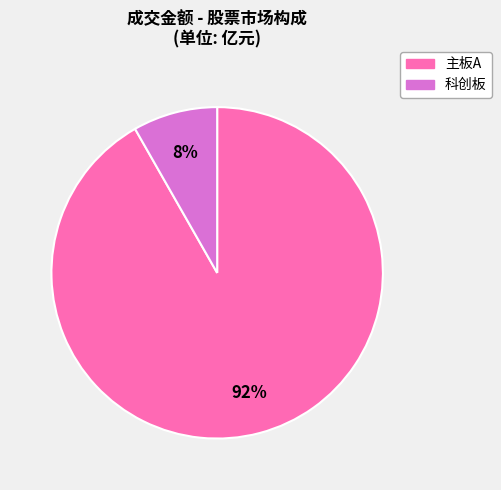

Which category has the biggest portion of the pie?

主板A